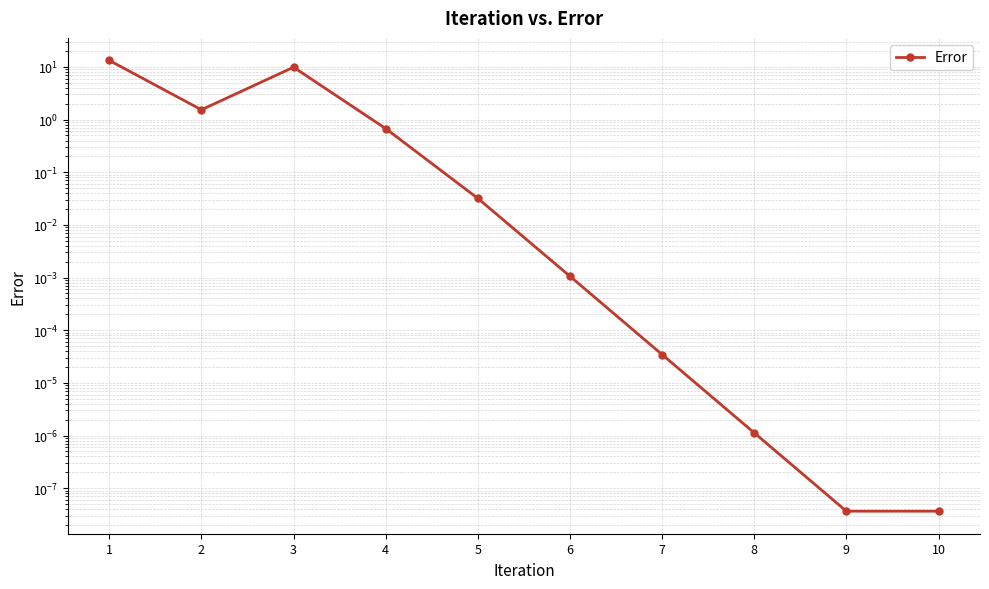

Where is the data nearest to the value 6?

3